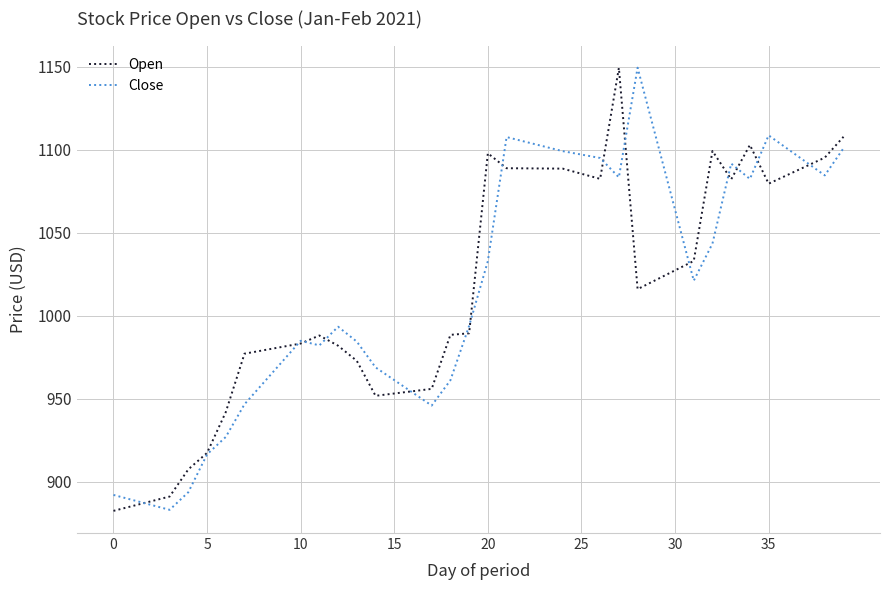

After their last crossing, which series has the higher values: Close or Open?

Open